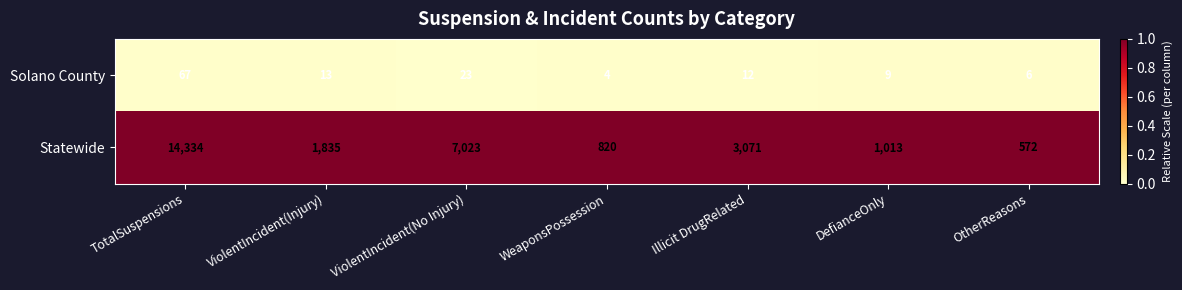

What is the greatest value displayed?

14334